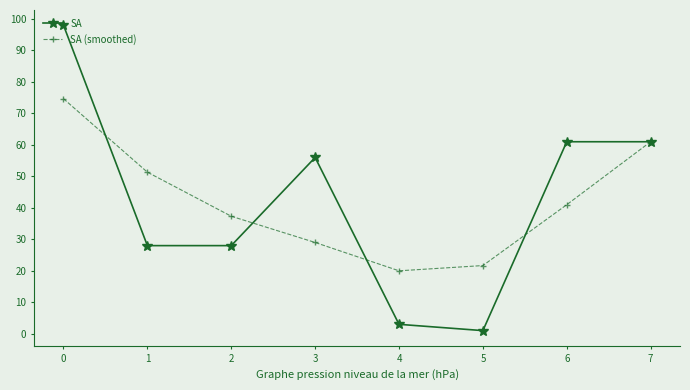

What is the value of the SA (smoothed) point at the 6th from the left?

21.7